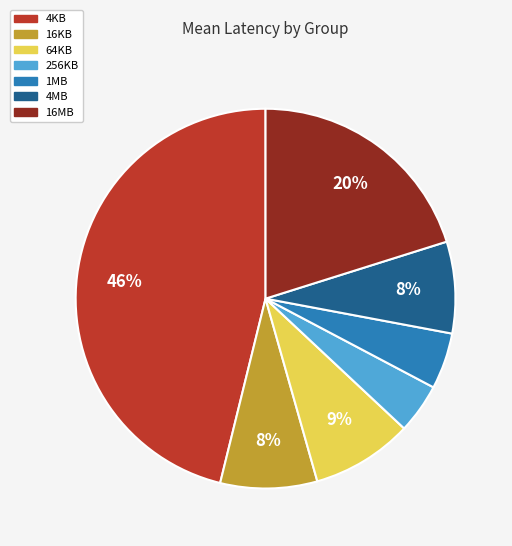

Which slice is the largest?

4KB